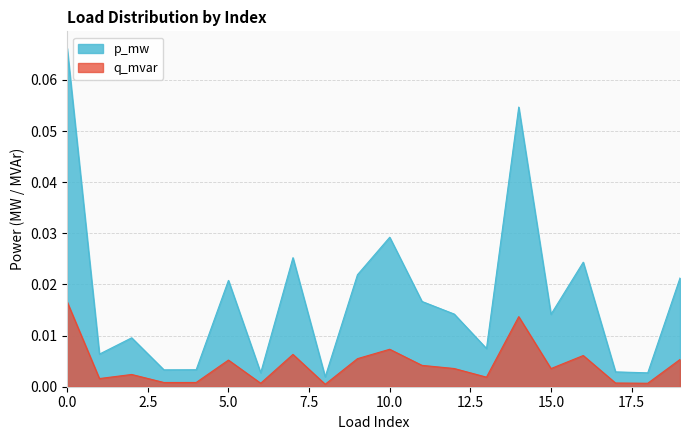

What is the maximum value shown in the chart?

0.1